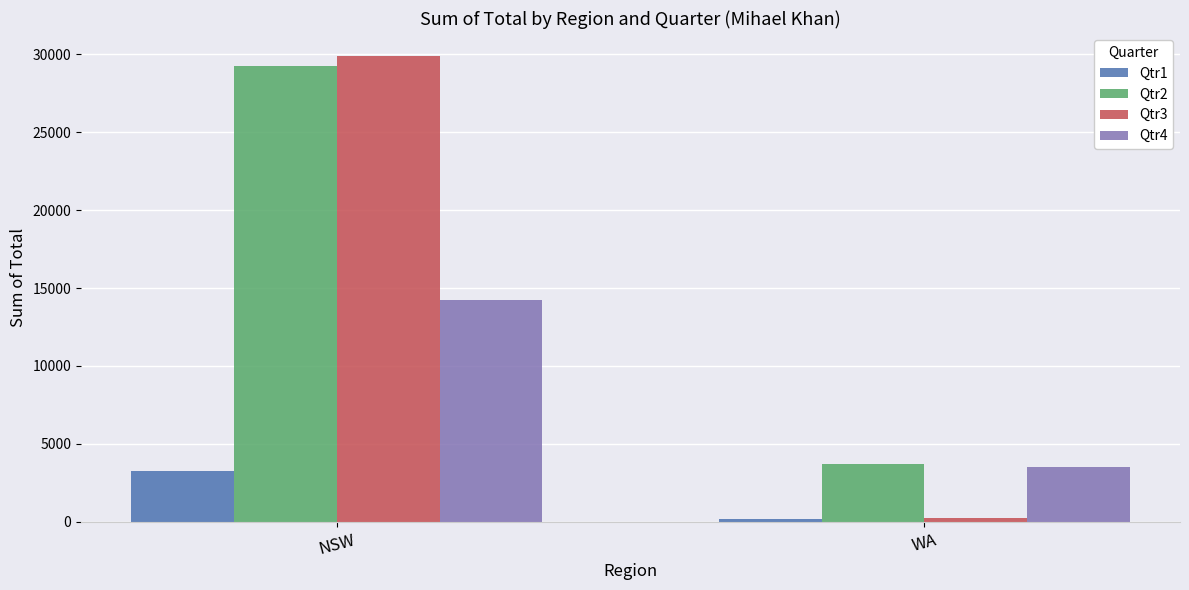

The Qtr2 series shows 3682.5 at WA. True or false?

True